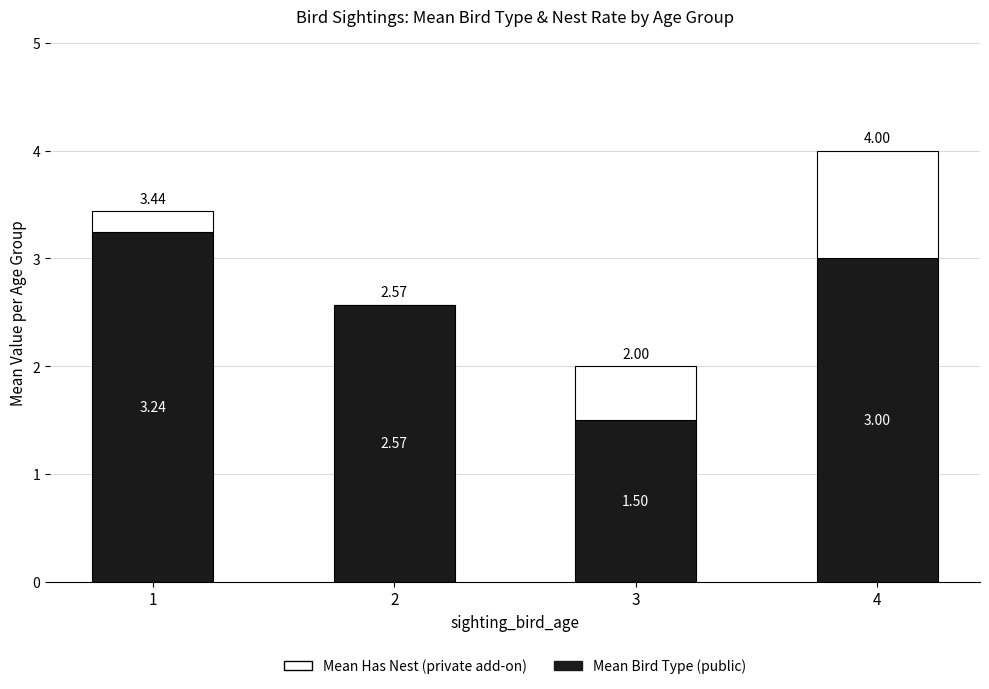

What is the total value across all series at 3?

2.0